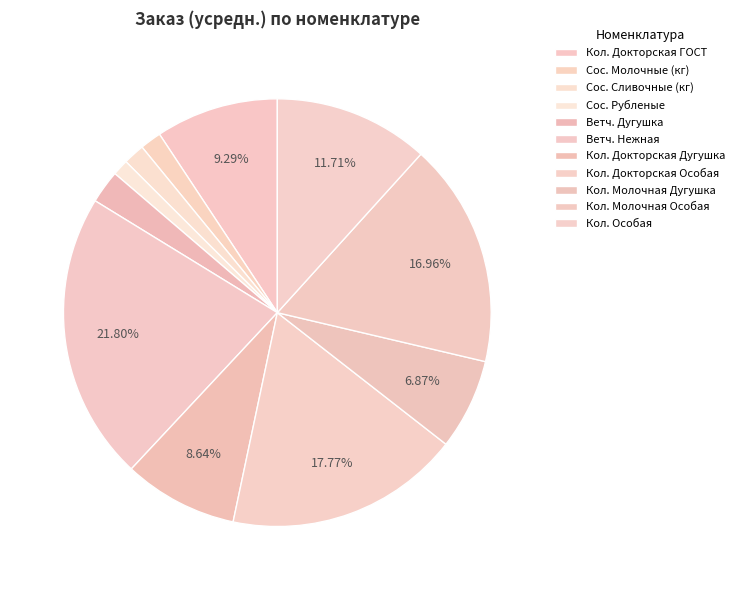

How many slices are in this pie chart?

11